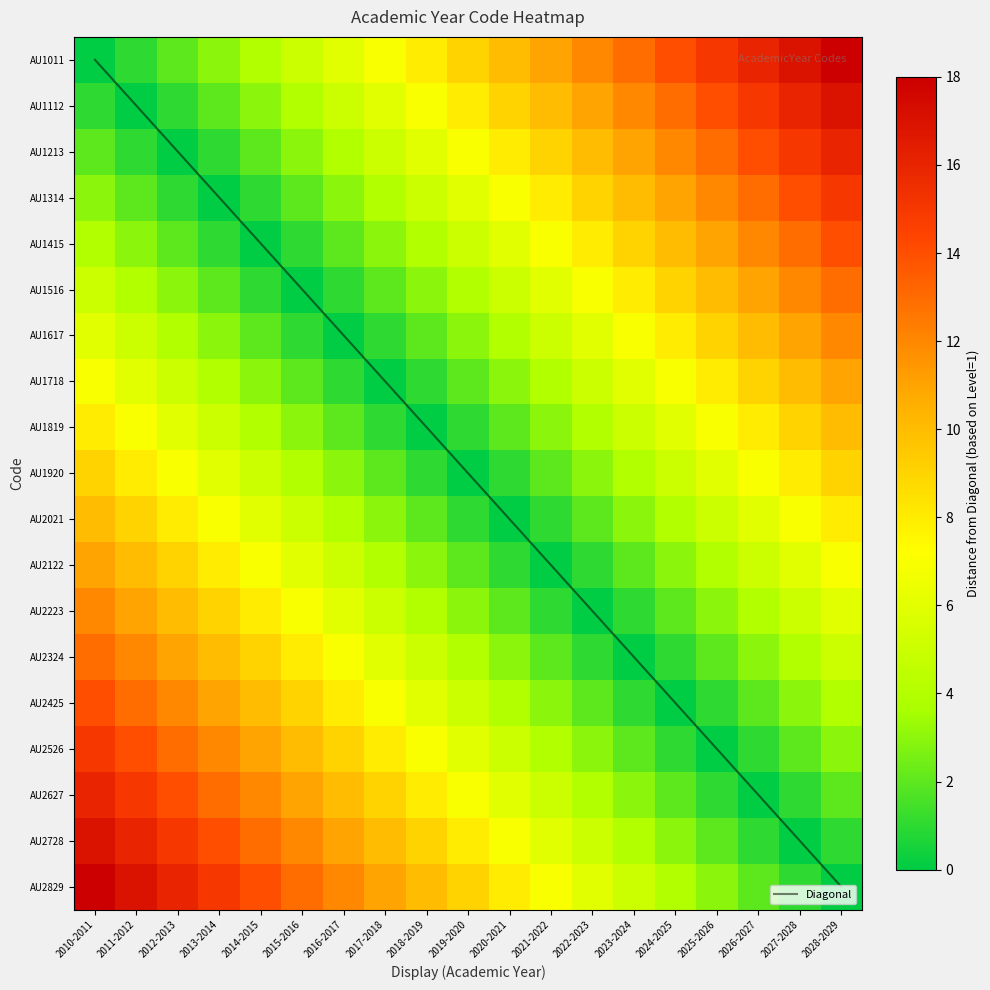

What is the maximum value shown in the chart?

18